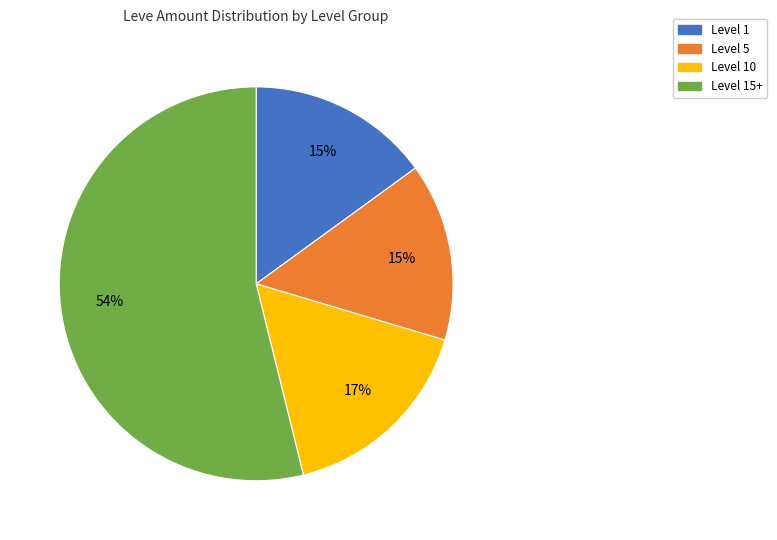

To the nearest percent, what is the difference between the largest and smallest slice percentages?

39%